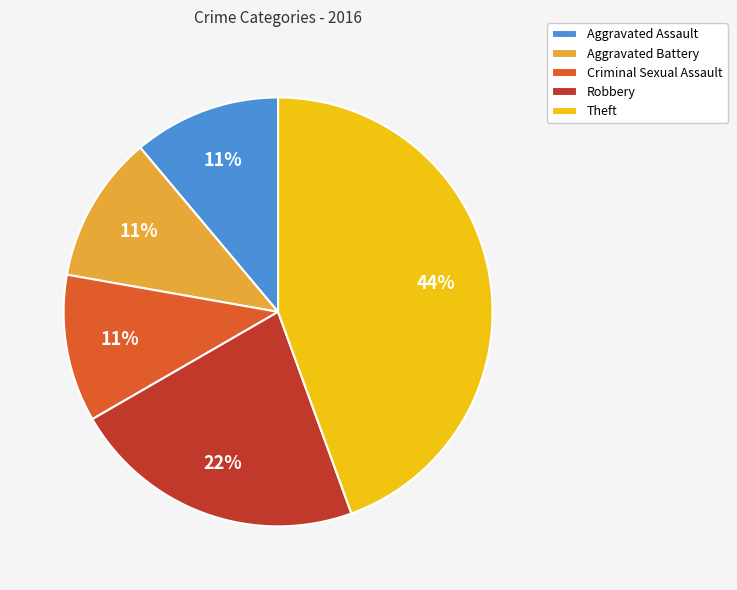

Which category has the biggest portion of the pie?

Theft